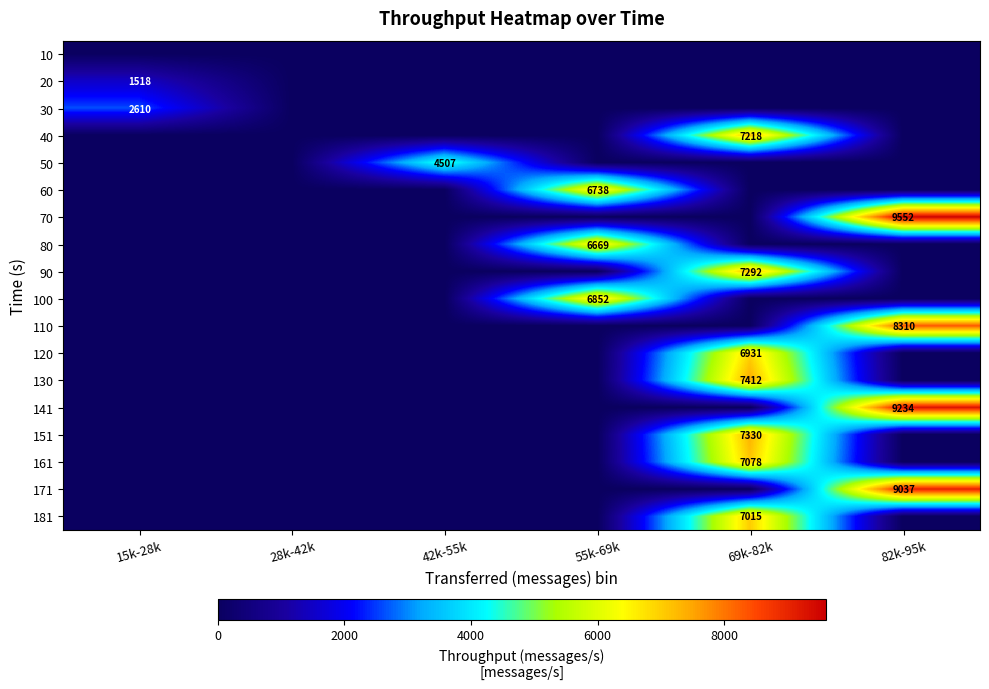

The 141 series shows 9234 at 82k-95k. True or false?

True